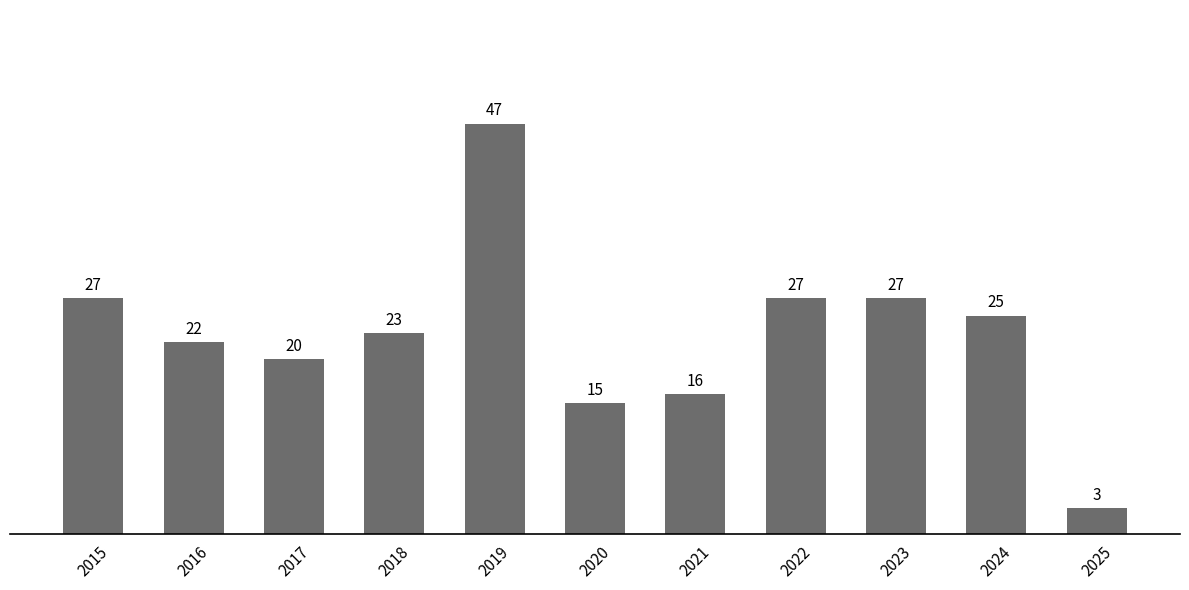

Approximately how many times larger is the value at 2021 compared to 2020?

1.1